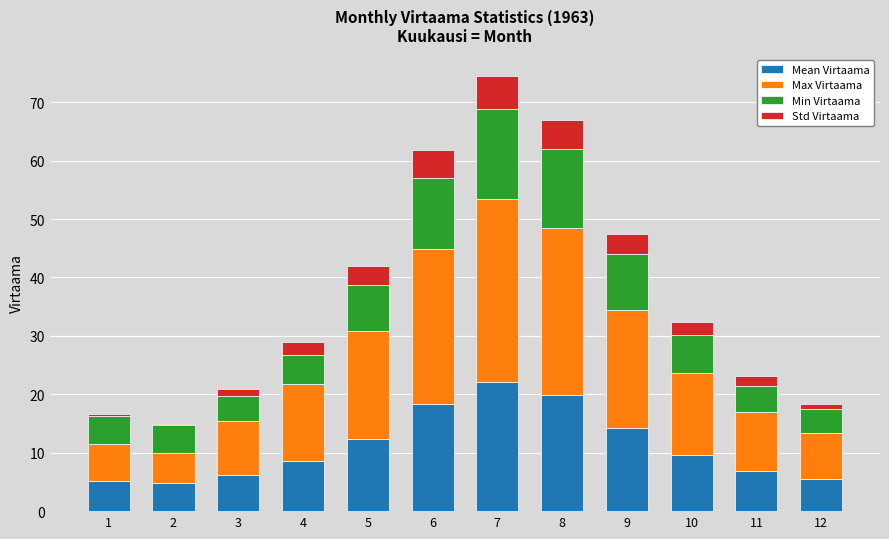

What is the total value across all series at 9?

47.4